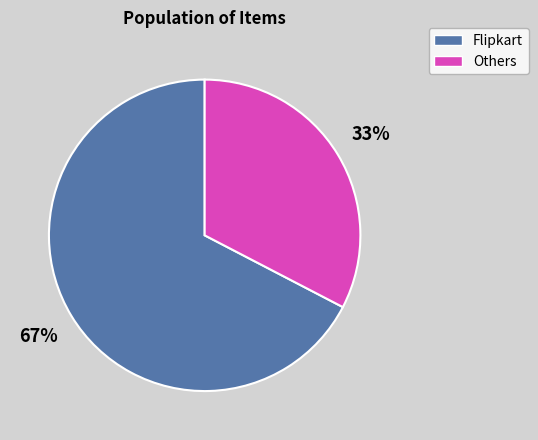

Does any single category account for the majority?

Yes